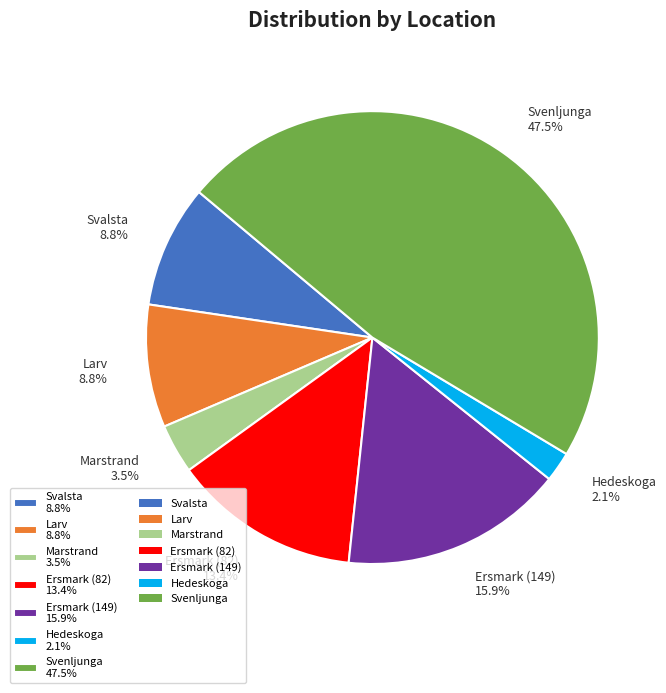

Combined, do Larv and Hedeskoga account for over 50%?

No